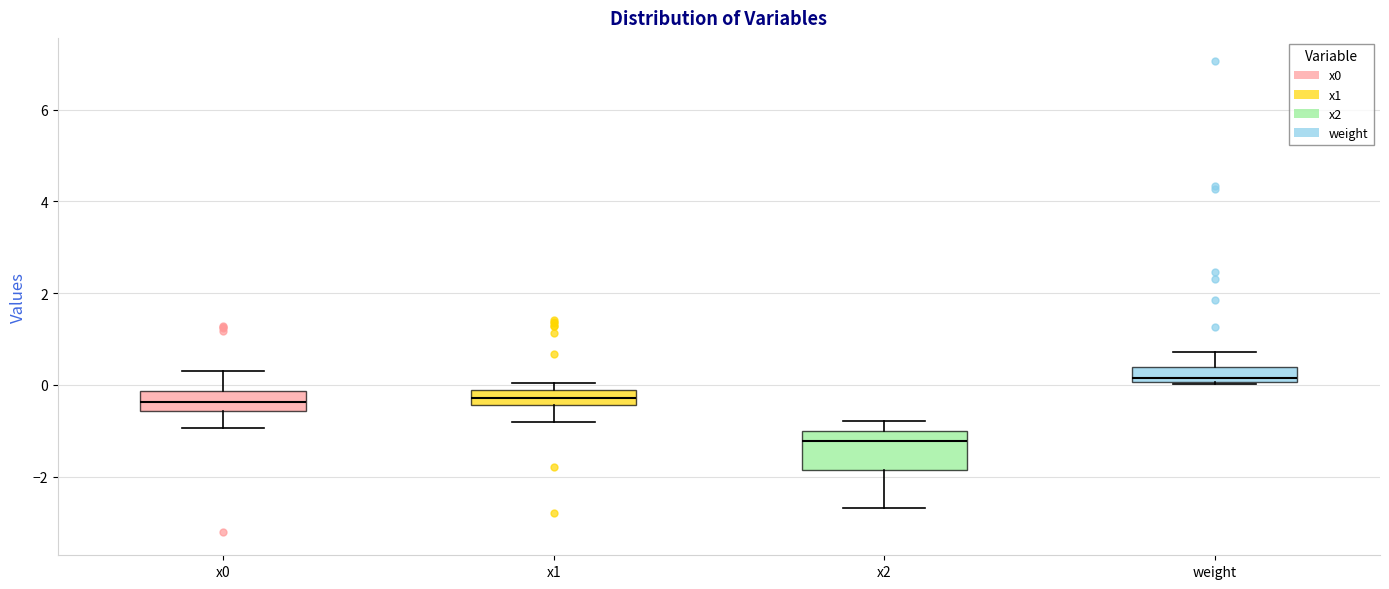

Which box is the tallest, from its lower edge to its upper edge?

x2